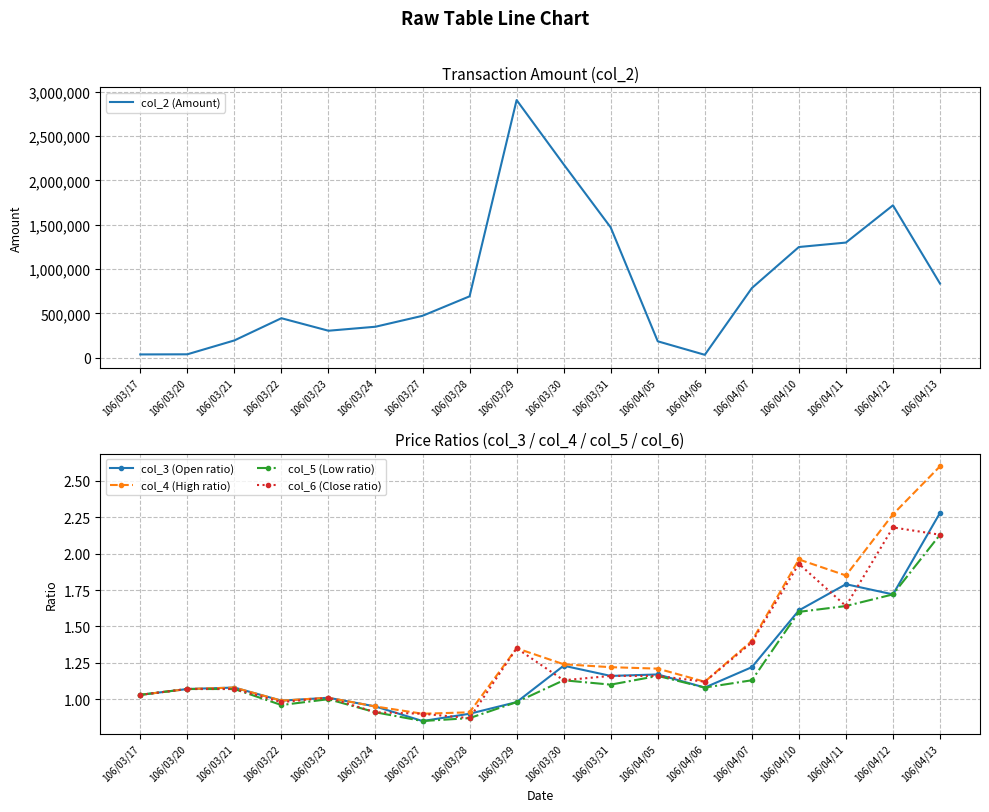

What position from the left is 106/03/23?

5